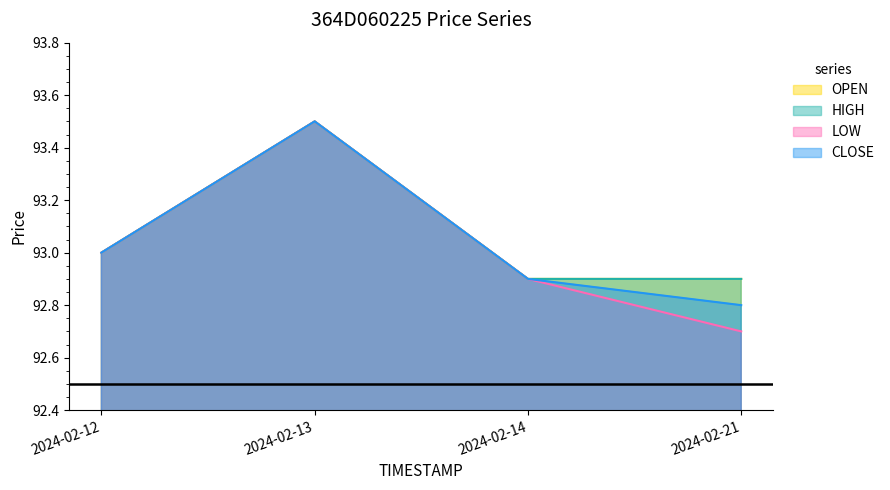

Reading right to left, extract all data points from this chart.

OPEN: 92.9	92.9	93.5	93.0
HIGH: 92.9	92.9	93.5	93.0
LOW: 92.7	92.9	93.5	93.0
CLOSE: 92.8	92.9	93.5	93.0